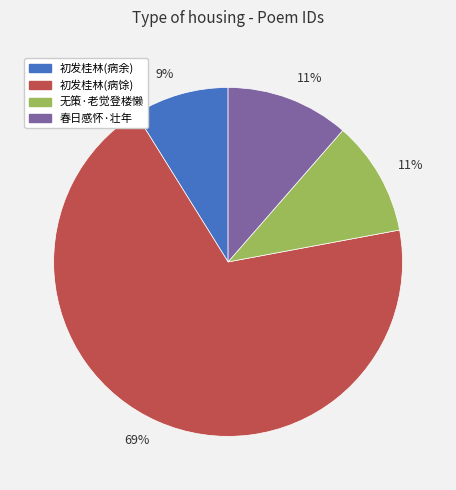

What is the smallest slice in the pie chart?

初发桂林(病余)